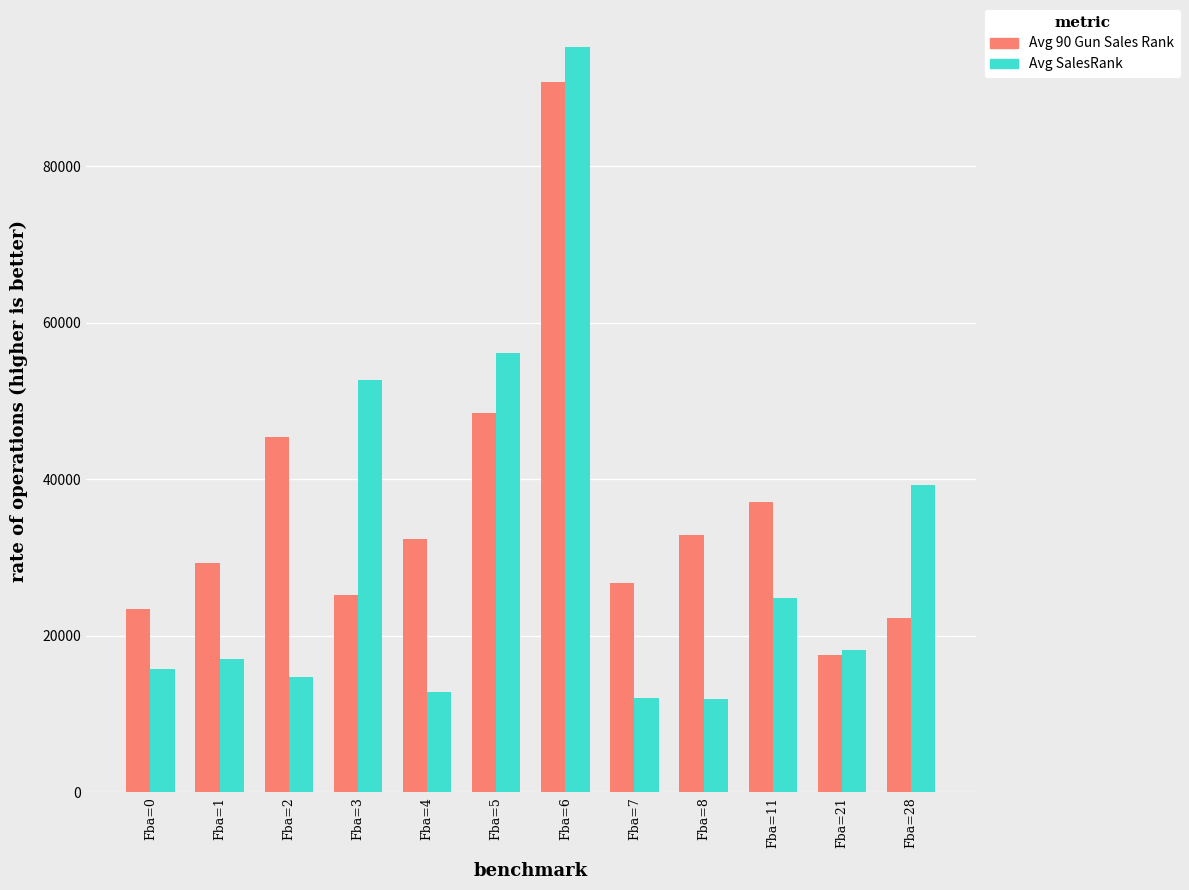

What is the value of the Avg 90 Gun Sales Rank bar at the 10th from the left?

37055